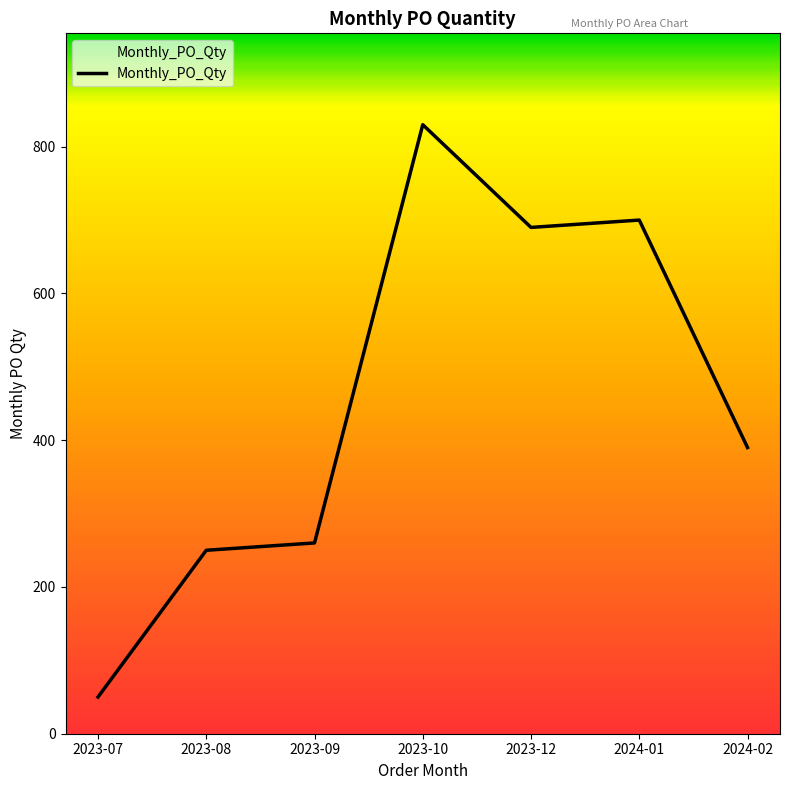

Where is the first local minimum?

2023-12